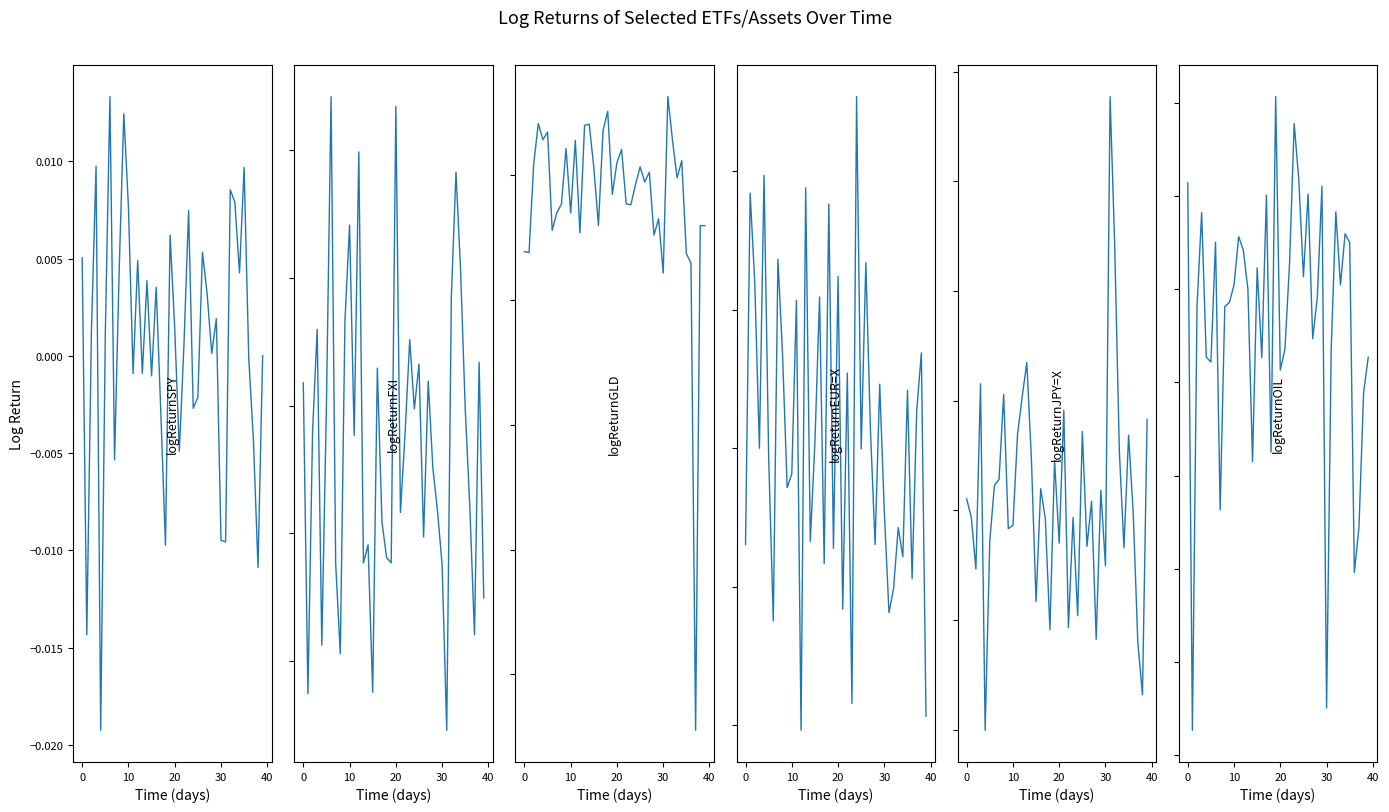

At which category is the sum across all series the highest?

32